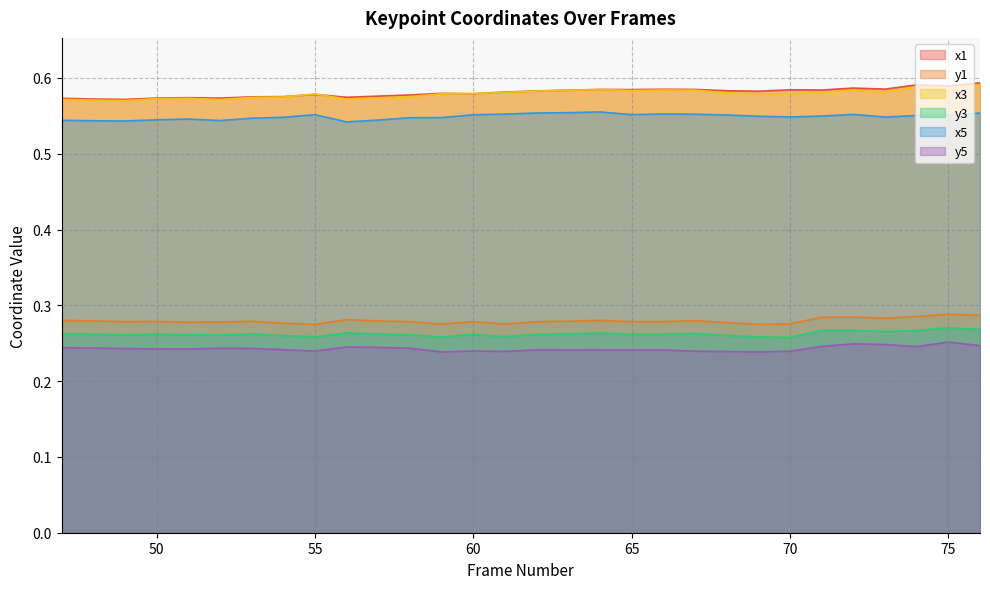

Where is the first local maximum for y1?

50